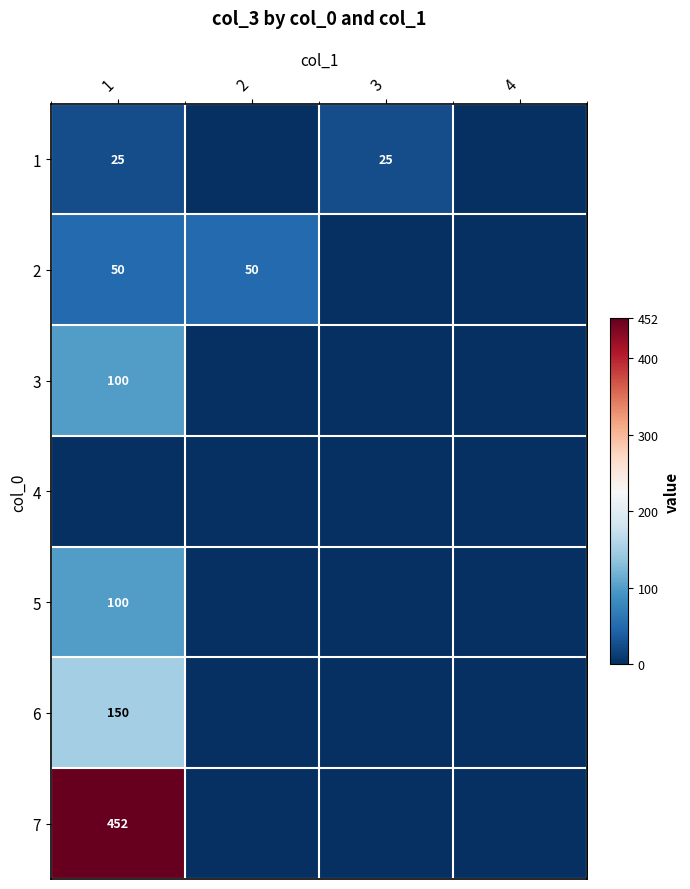

True or false: 2 has a value of 88 at 2.

False